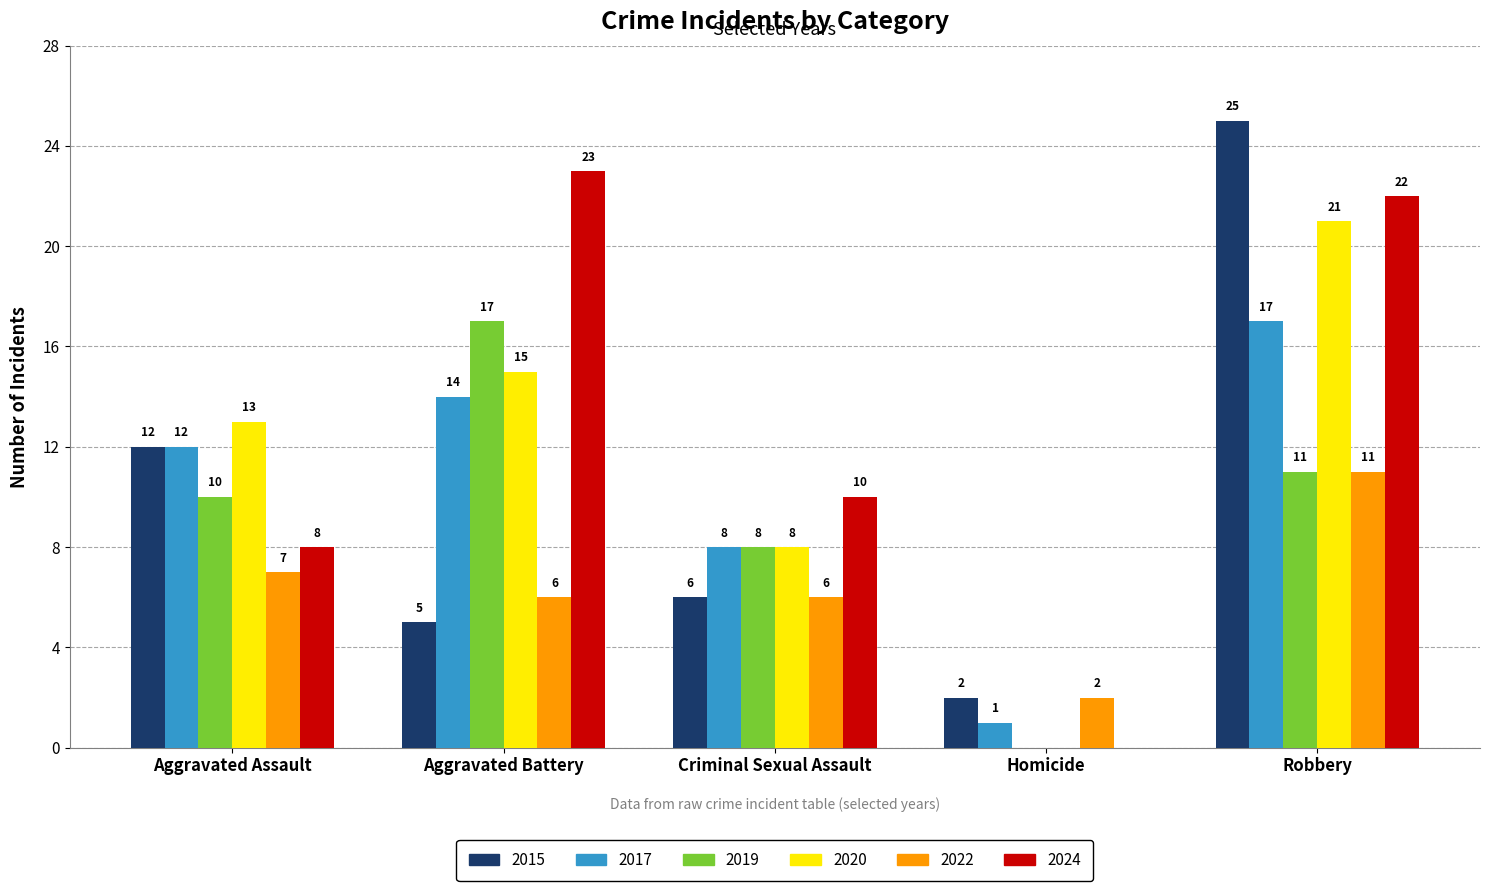

At which label is 2017 closest to 9?

Criminal Sexual Assault